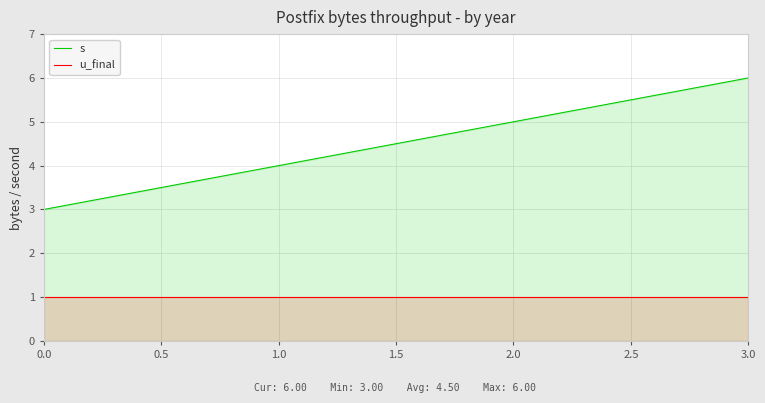

What is the total value across all series at 1.0?

5